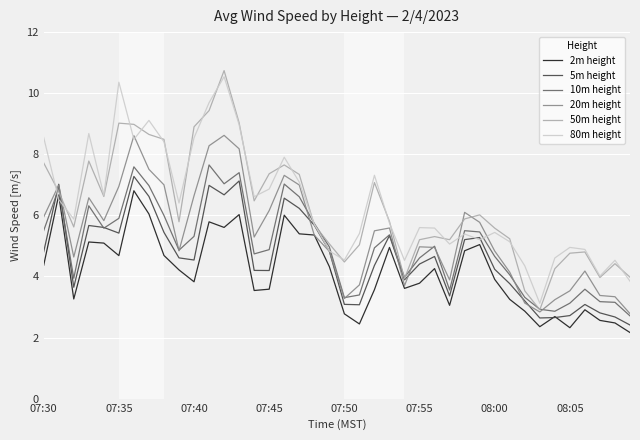

Which series has the largest range (max minus min)?

50m height